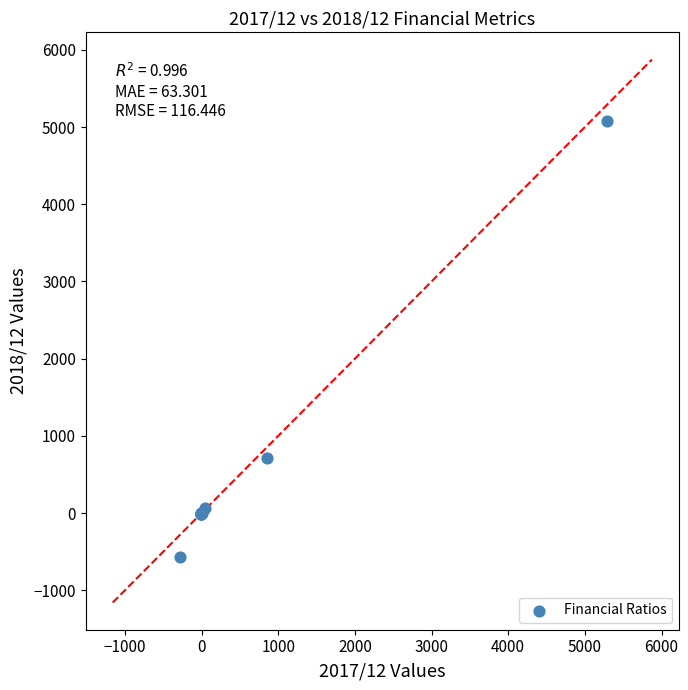

What Y value in the scatter plot is closest to 2249?

713.8